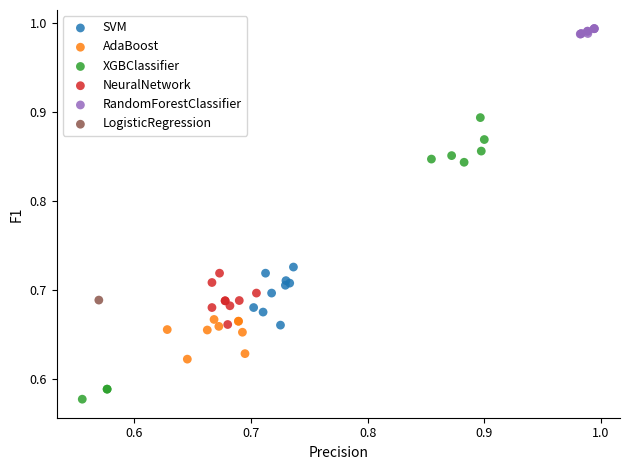

What are all the series names shown in the legend?

SVM, AdaBoost, XGBClassifier, NeuralNetwork, RandomForestClassifier, LogisticRegression